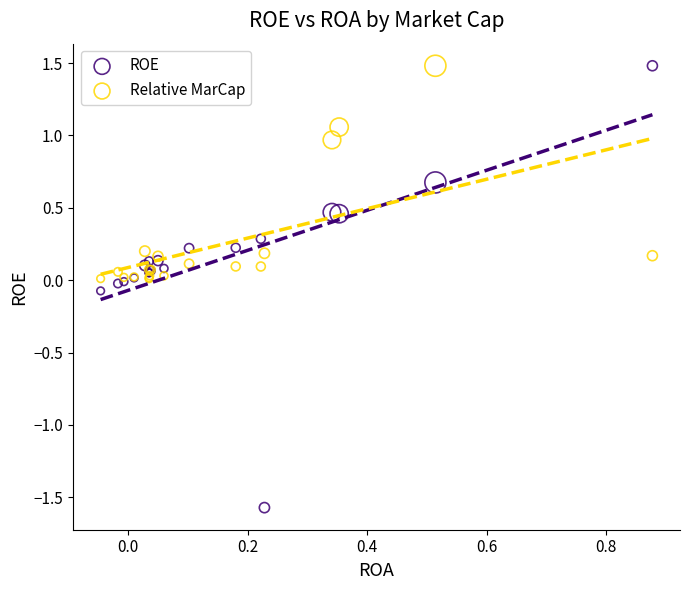

What is the X range (max minus min) for the scatter plot?

0.9